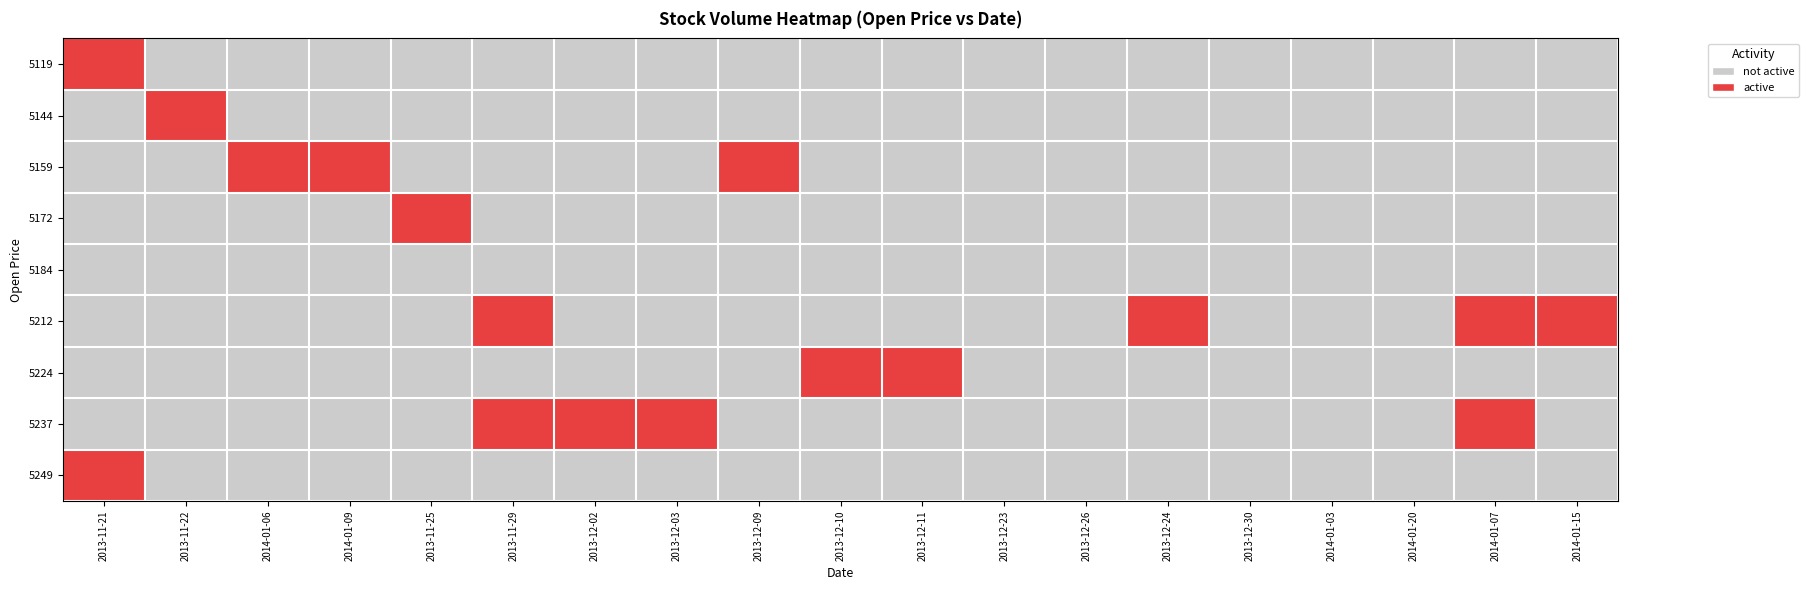

Which series has the largest total across all categories?

5212